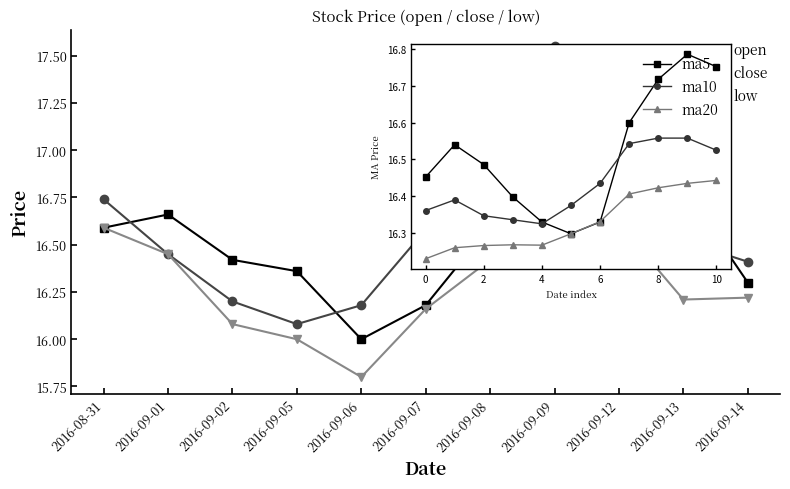

What is the lowest value of the low series?

15.8